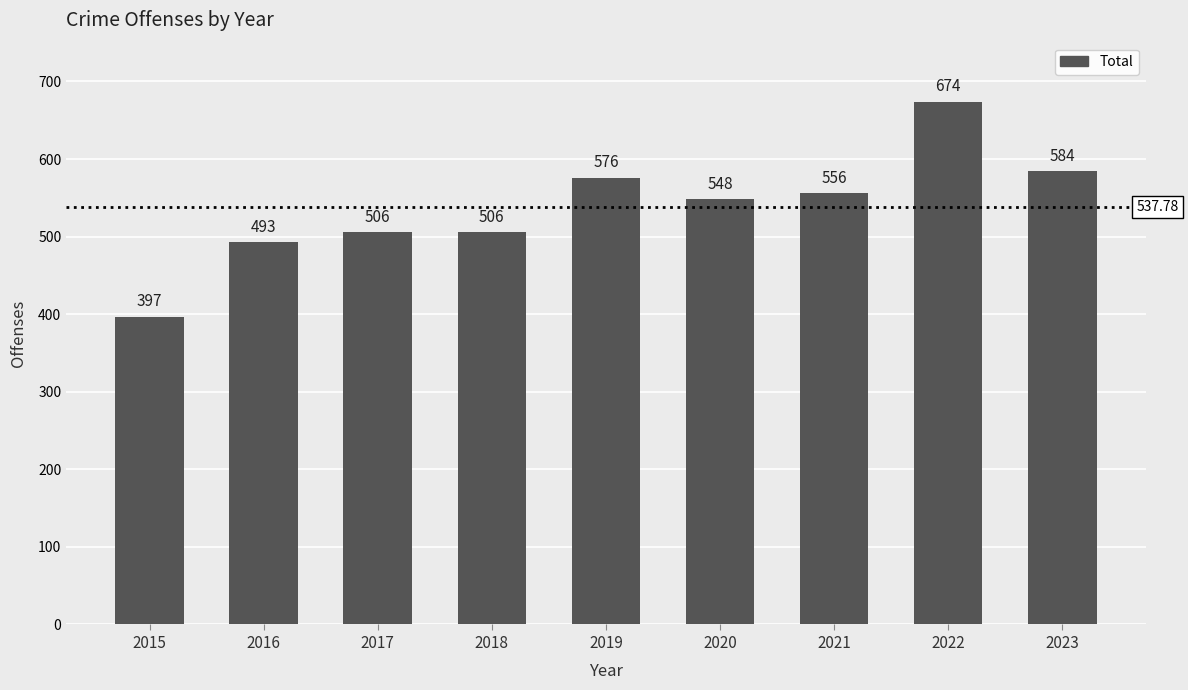

What is the ratio of the value at 2016 to the value at 2020?

0.9